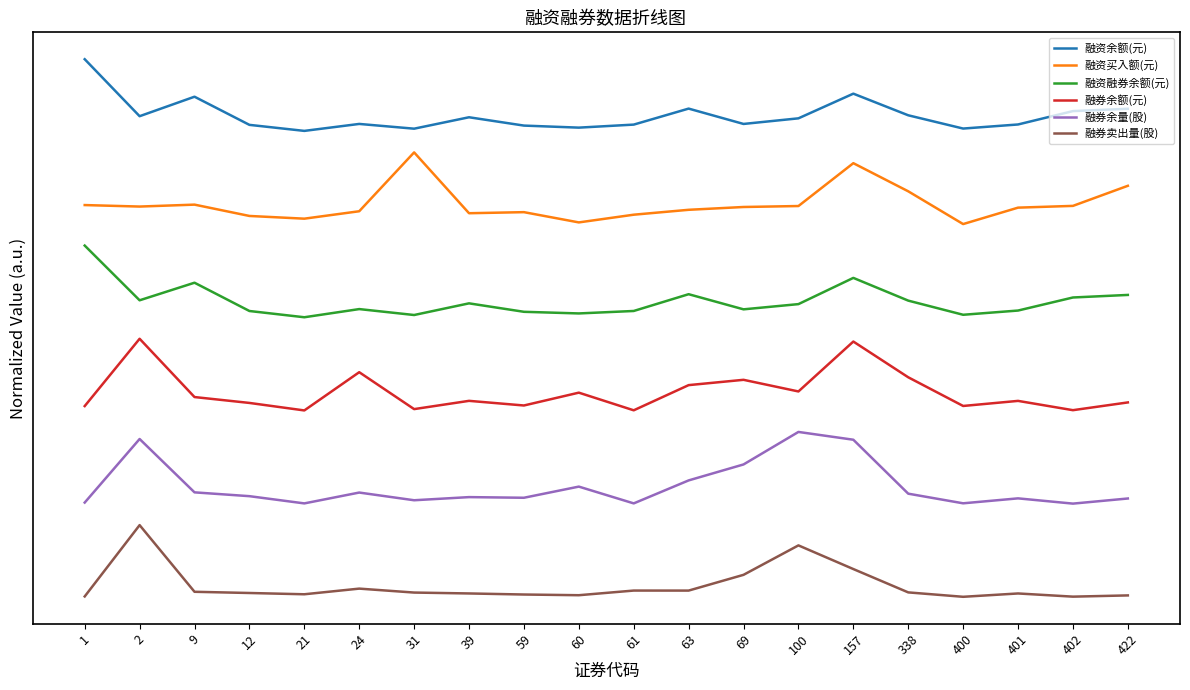

Reading left to right, extract all data points from this chart.

融资余额(元): 1=7.5	2=6.7	9=7.0	12=6.6	21=6.5	24=6.6	31=6.5	39=6.7	59=6.6	60=6.5	61=6.6	63=6.8	69=6.6	100=6.7	157=7.0	338=6.7	400=6.5	401=6.6	402=6.8	422=6.8
融资买入额(元): 1=5.5	2=5.4	9=5.5	12=5.3	21=5.3	24=5.4	31=6.2	39=5.4	59=5.4	60=5.2	61=5.3	63=5.4	69=5.4	100=5.5	157=6.0	338=5.7	400=5.2	401=5.4	402=5.5	422=5.7
融资融券余额(元): 1=4.9	2=4.1	9=4.4	12=4.0	21=3.9	24=4.0	31=3.9	39=4.1	59=4.0	60=4.0	61=4.0	63=4.2	69=4.0	100=4.1	157=4.4	338=4.1	400=3.9	401=4.0	402=4.2	422=4.2
融券余额(元): 1=2.7	2=3.6	9=2.8	12=2.7	21=2.6	24=3.1	31=2.6	39=2.7	59=2.7	60=2.8	61=2.6	63=3.0	69=3.0	100=2.9	157=3.6	338=3.1	400=2.7	401=2.7	402=2.6	422=2.7
融券余量(股): 1=1.3	2=2.2	9=1.5	12=1.4	21=1.3	24=1.5	31=1.3	39=1.4	59=1.4	60=1.5	61=1.3	63=1.6	69=1.8	100=2.3	157=2.2	338=1.4	400=1.3	401=1.4	402=1.3	422=1.4
融券卖出量(股): 1=0.0	2=1.0	9=0.1	12=0.1	21=0.0	24=0.1	31=0.1	39=0.0	59=0.0	60=0.0	61=0.1	63=0.1	69=0.3	100=0.7	157=0.4	338=0.1	400=0.0	401=0.0	402=0.0	422=0.0